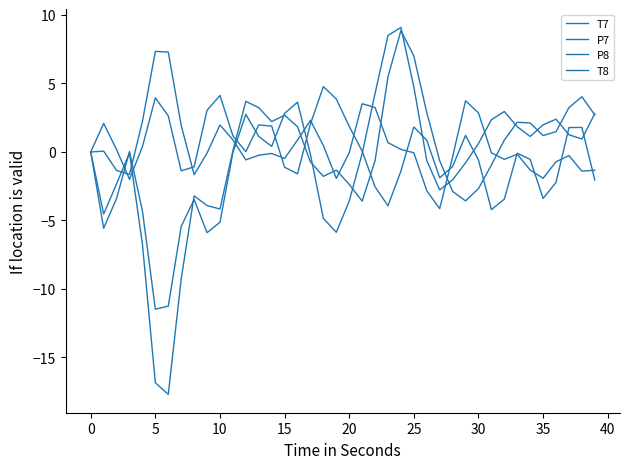

True or false: P7 and T8 cross at least once.

True